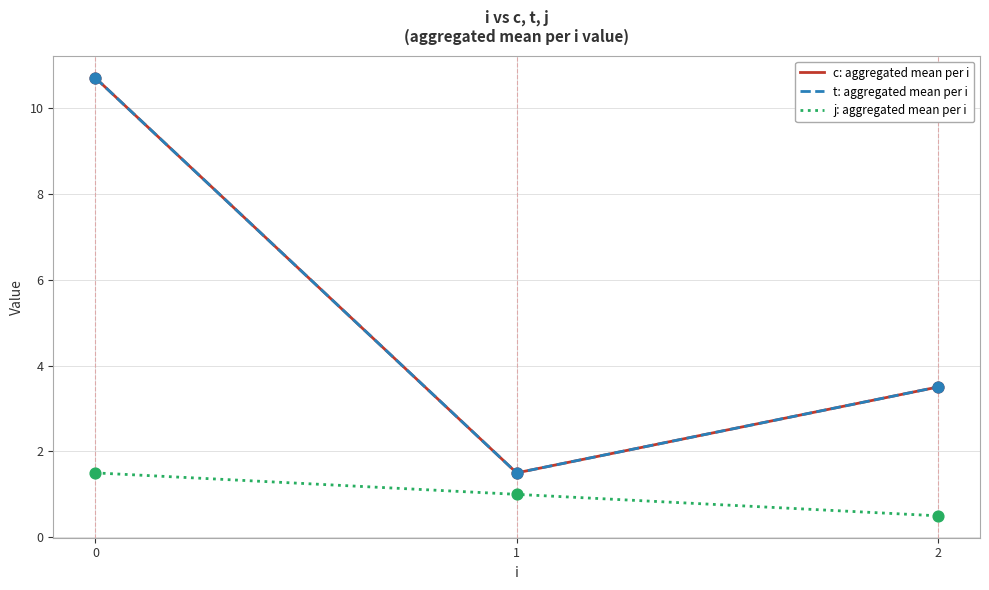

Does the chart have visible grid lines?

Yes